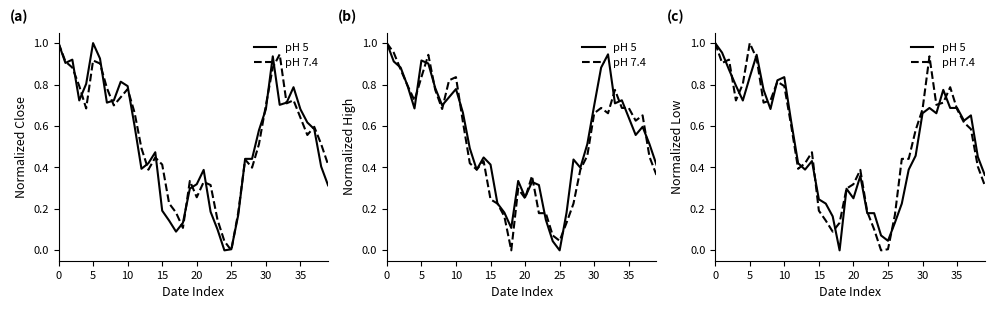

What is the total value across all series at 35?

1.5